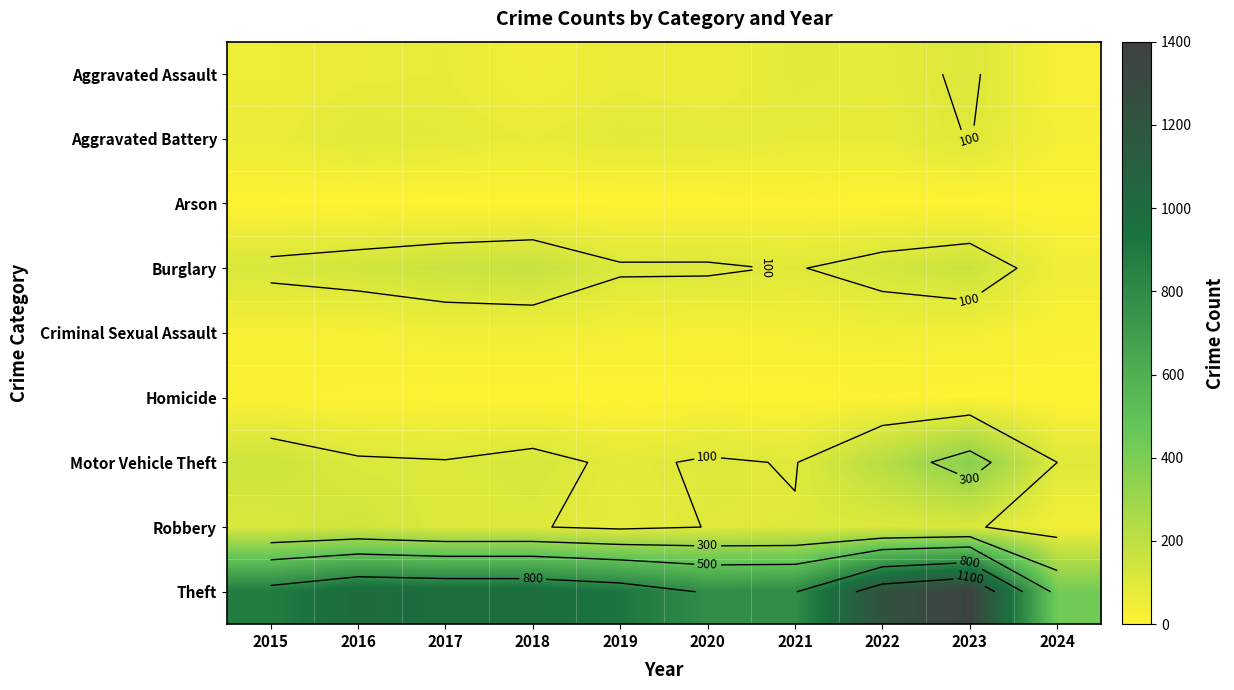

Which label corresponds to the smallest value in the chart?

2019